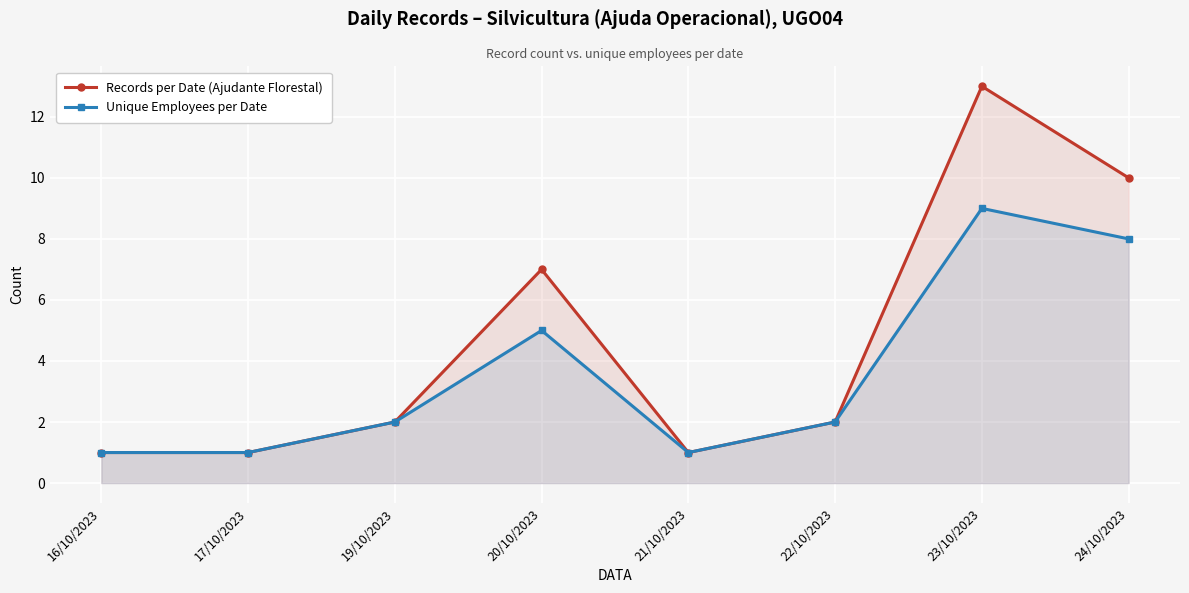

How many lines are shown in the chart?

2